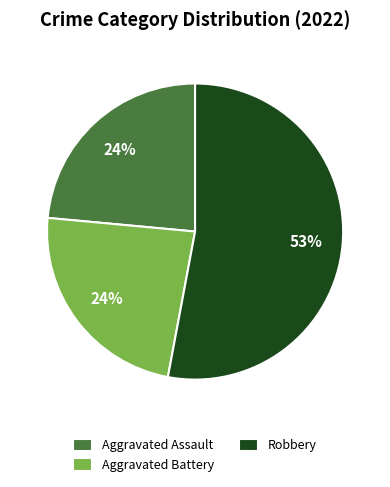

True or false: Robbery accounts for 53% of the total.

True